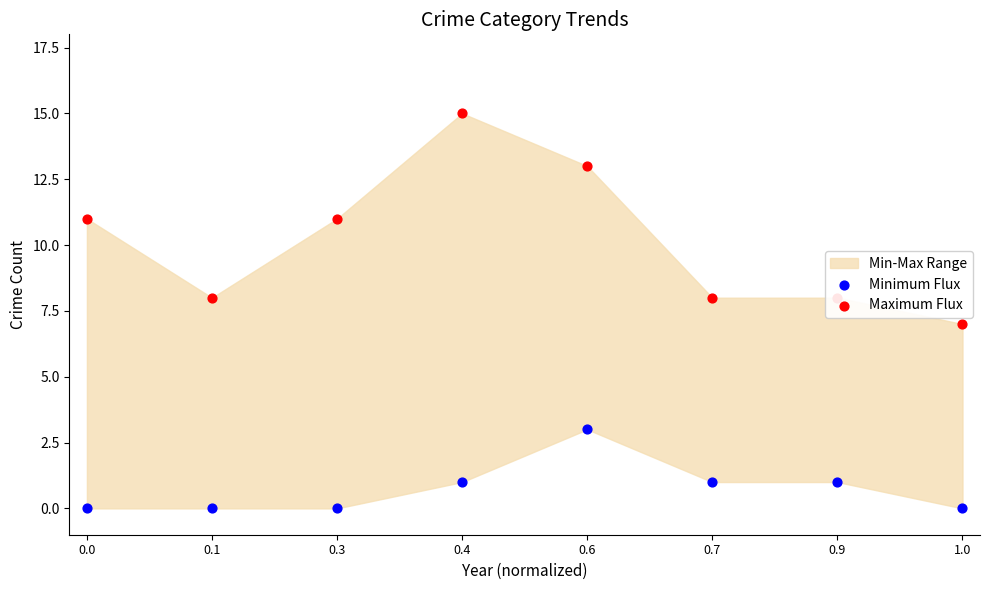

What is the total value across all series at 0.6?

16